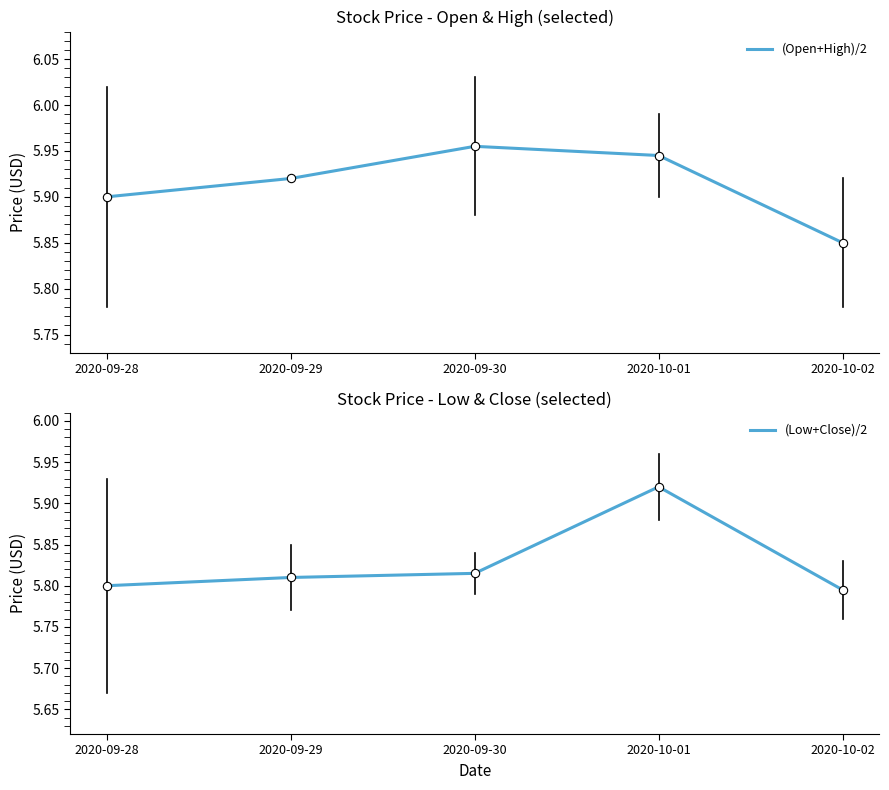

Between 2020-09-29 and 2020-10-02, which series saw the biggest shift?

(Open+High)/2